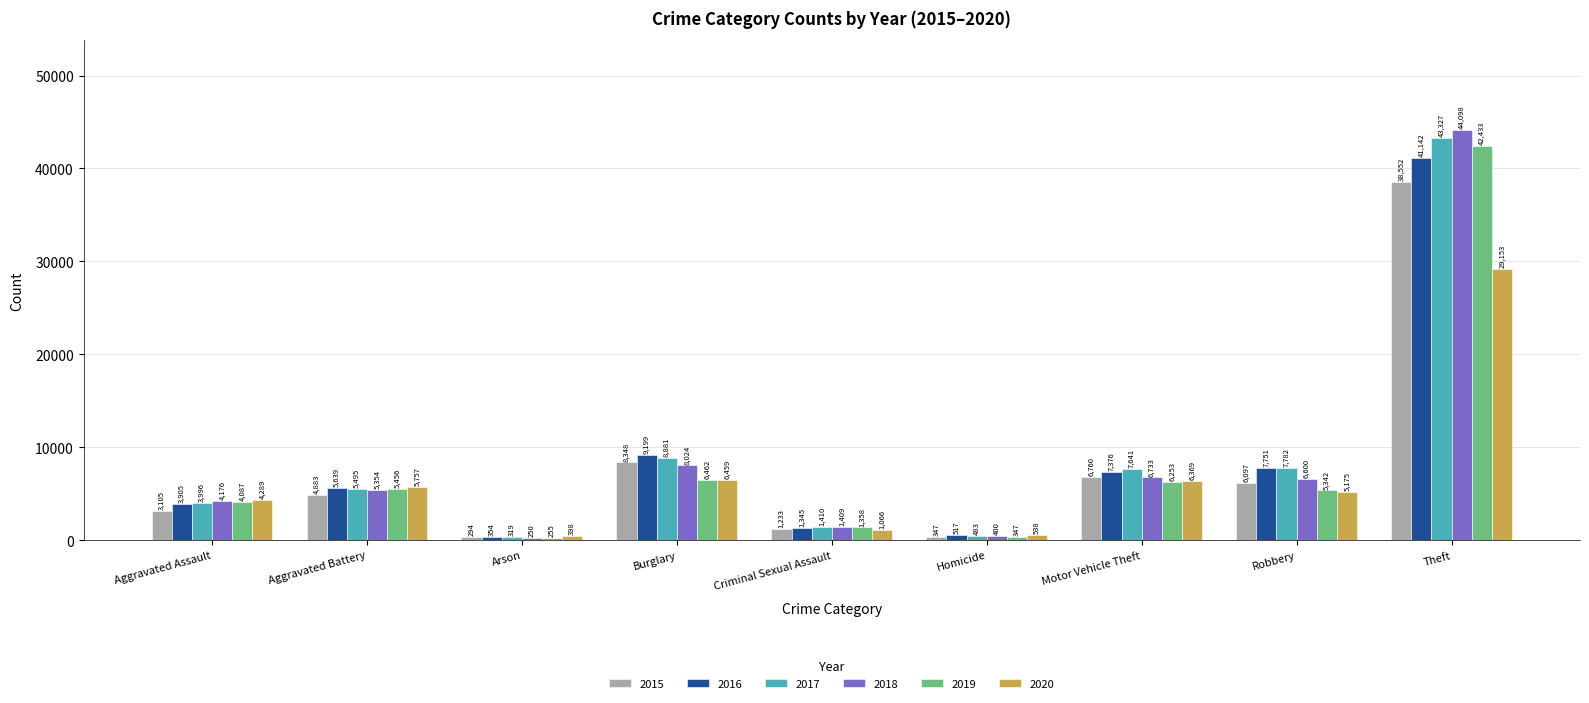

How many bars are there in total?

54